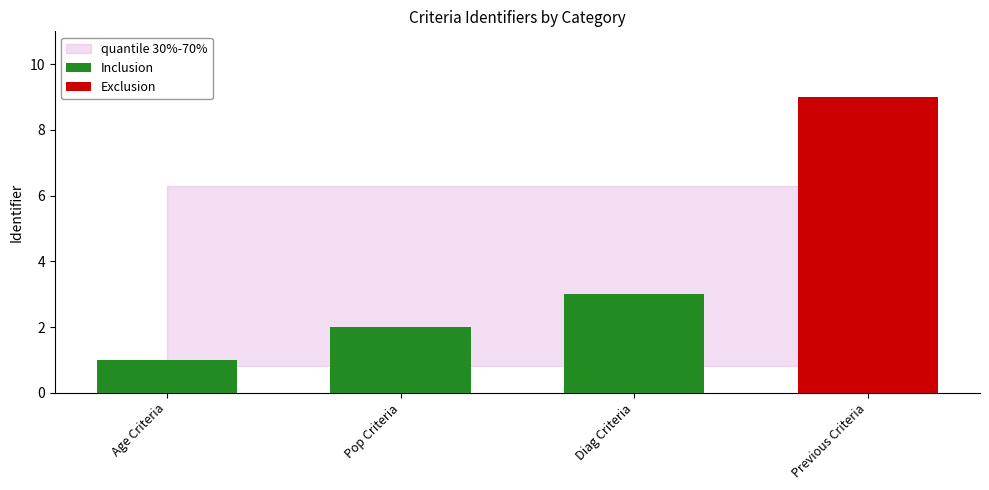

Approximately how many times larger is the value at Pop Criteria compared to Diag Criteria?

0.7